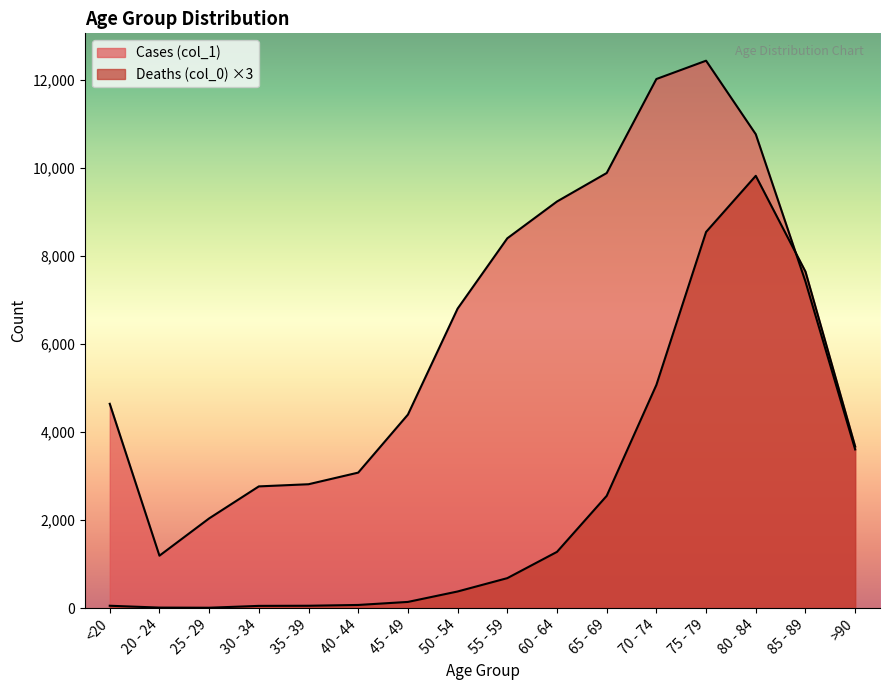

Does the chart have visible grid lines?

No